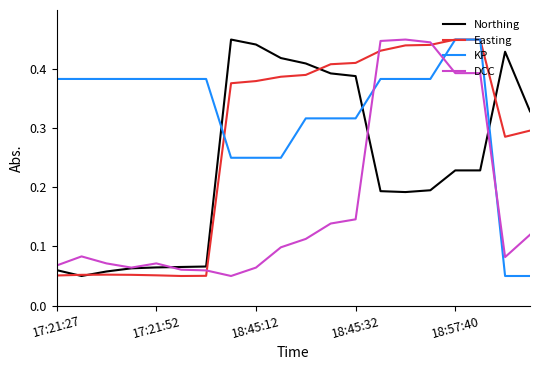

True or false: Easting and KP cross at least once.

True